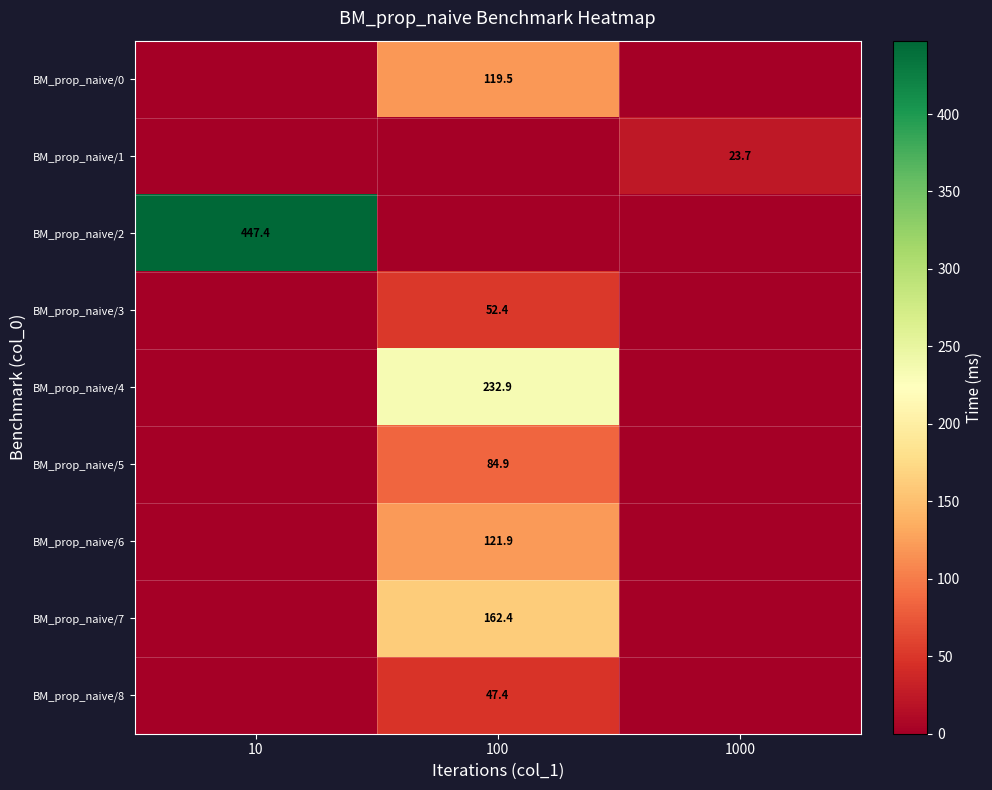

Is it true that BM_prop_naive/6 equals 121.9 at 100?

True